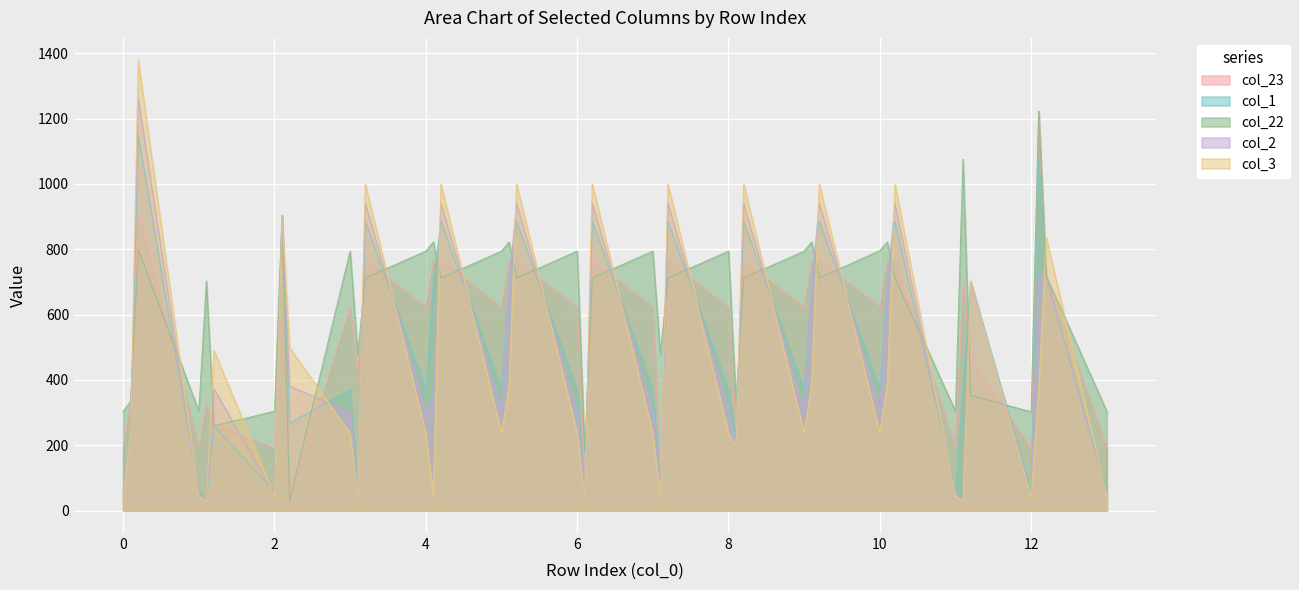

What is the greatest value displayed?

1378.5